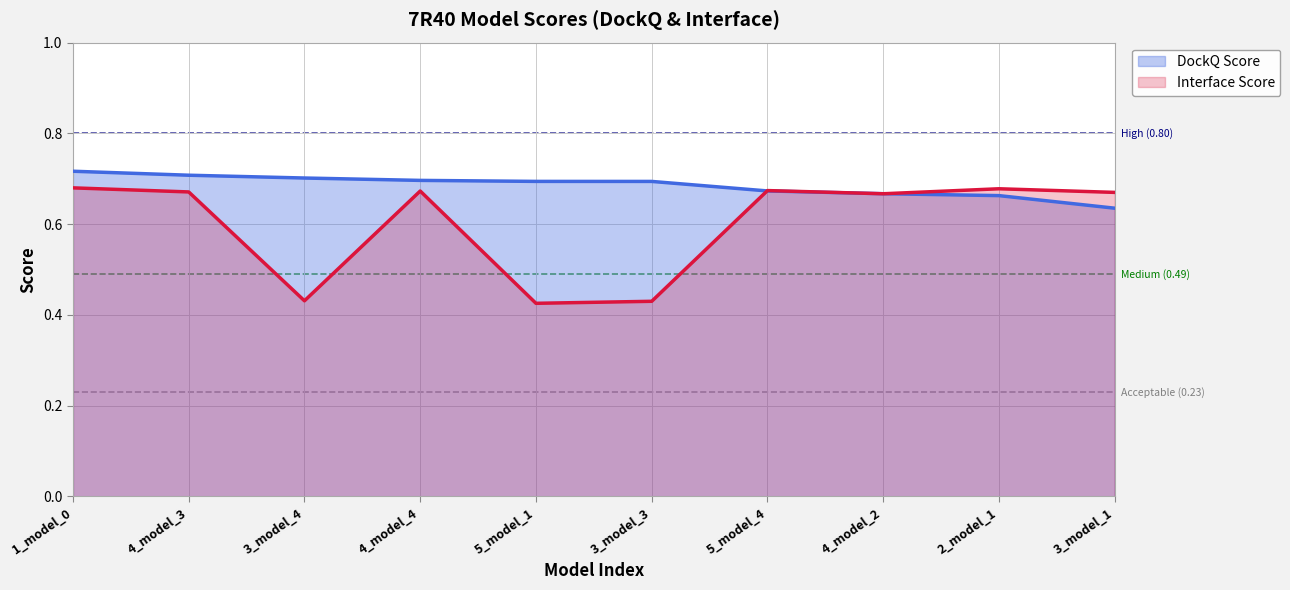

List the series in order of their overall mean, highest first.

DockQ Score, Interface Score